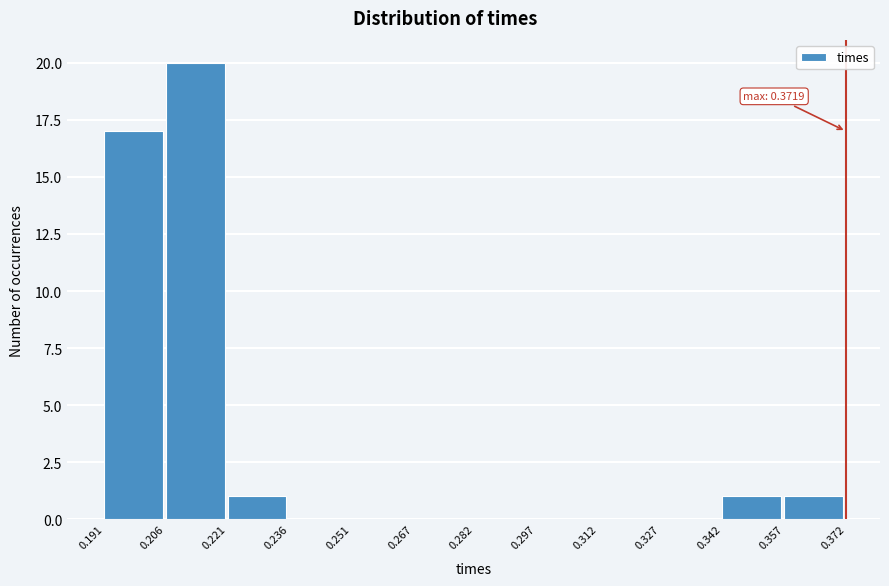

Which range on the x-axis has the tallest bar?

0.206 to 0.221